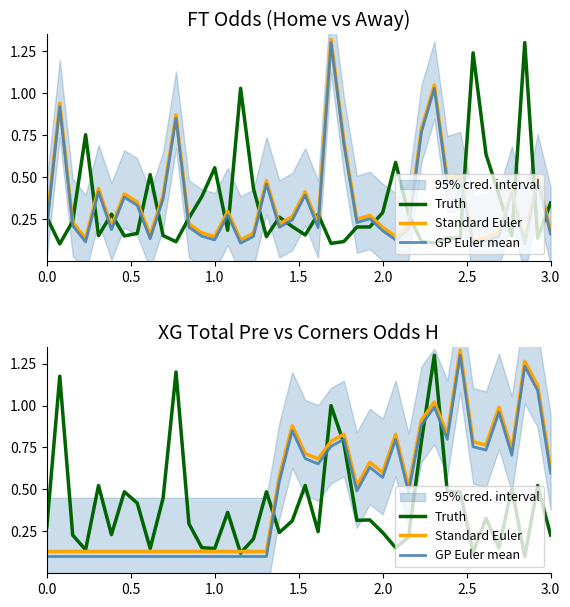

Is the value of Standard Euler at 27 greater than the value of Truth at 1.0?

Yes